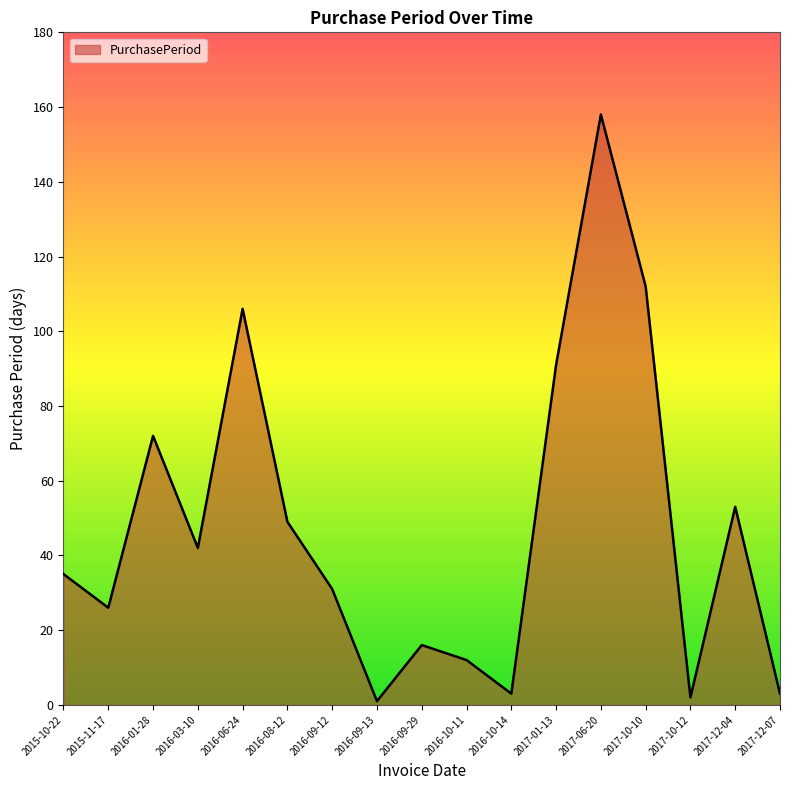

The value at 2016-06-24 is 67. True or false?

False